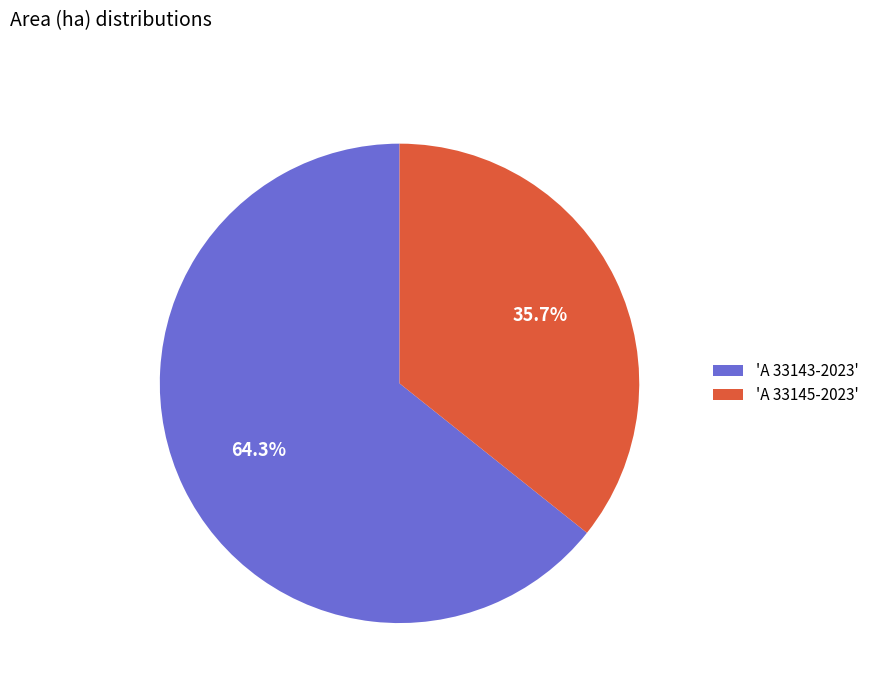

How many slices are in this pie chart?

2